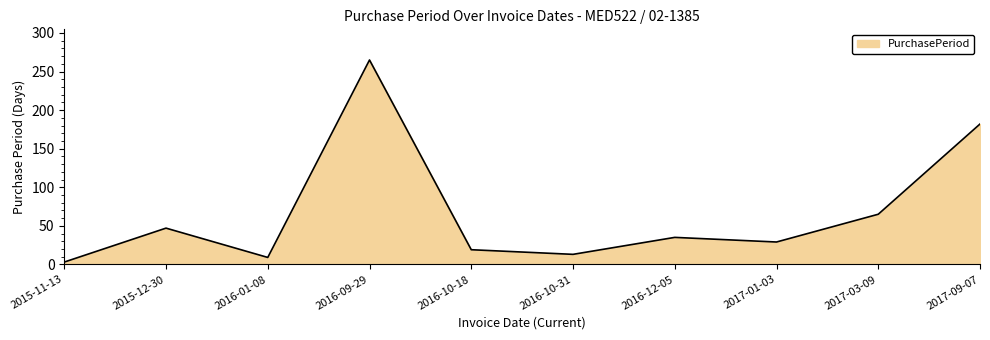

How many lines are shown in the chart?

1